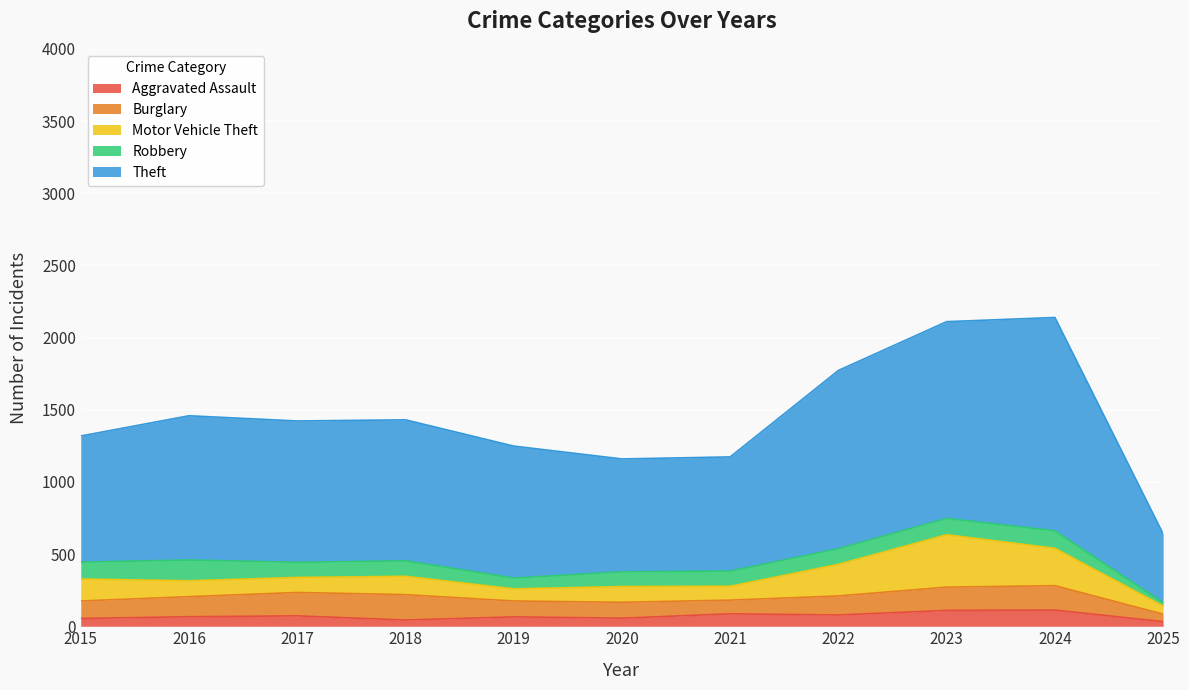

At which label does Burglary first exceed 132?

2016